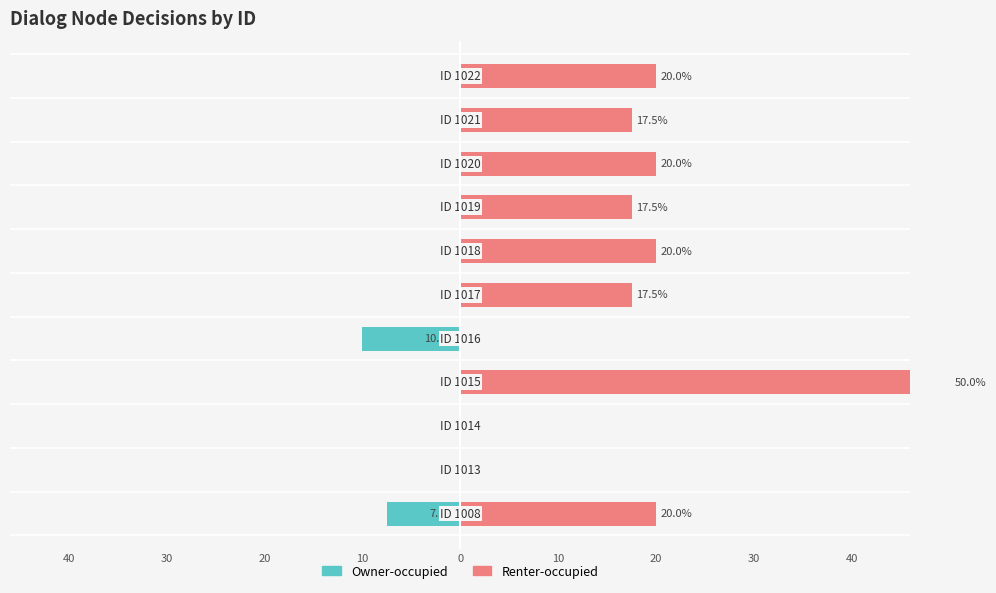

Which series has the widest spread of values?

Renter-occupied